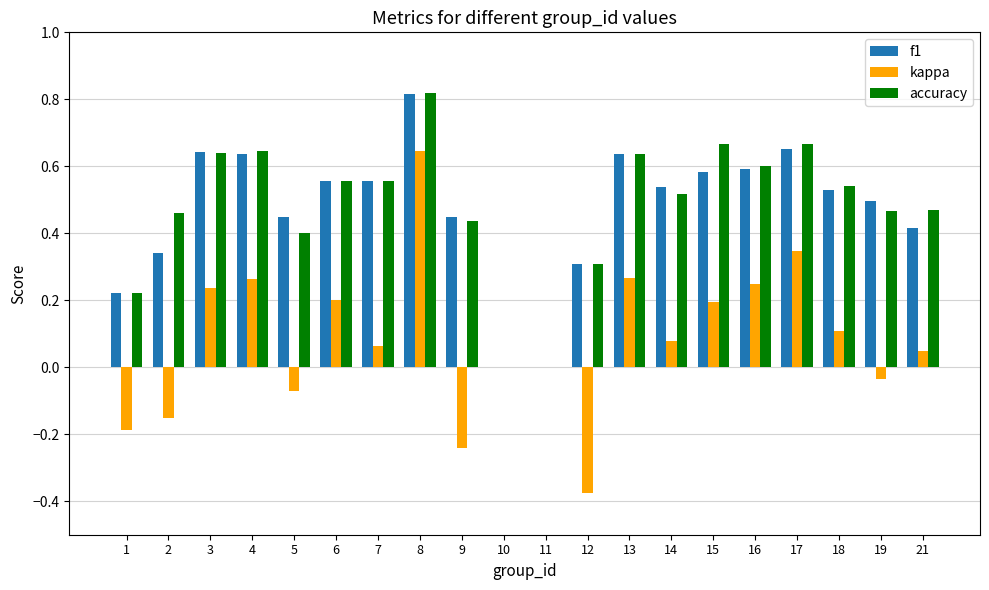

How many accuracy values are between 0 and 1?

20